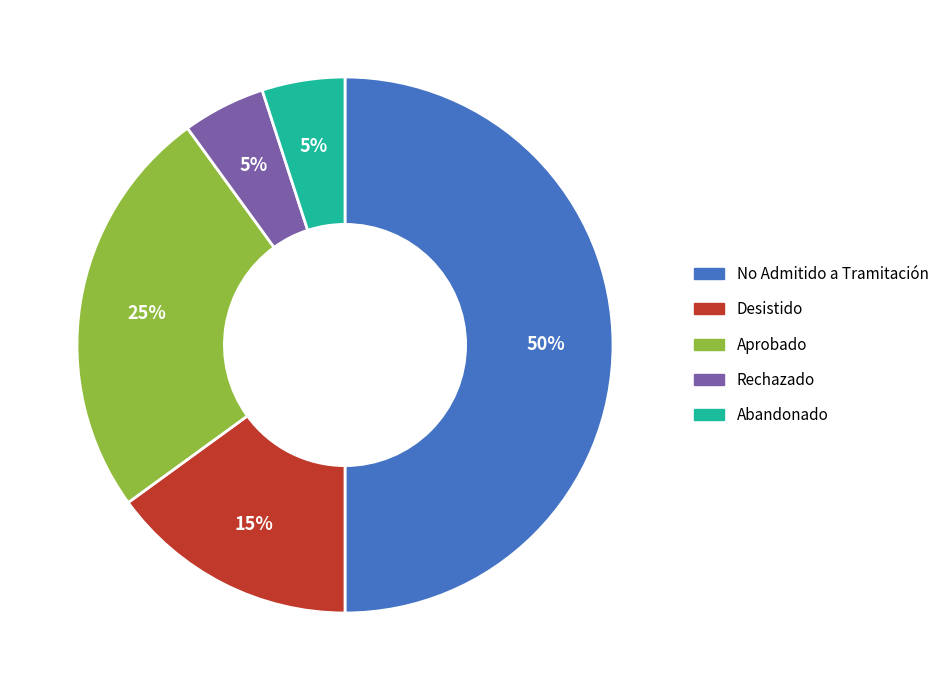

What is the largest slice in the pie chart?

No Admitido a Tramitación